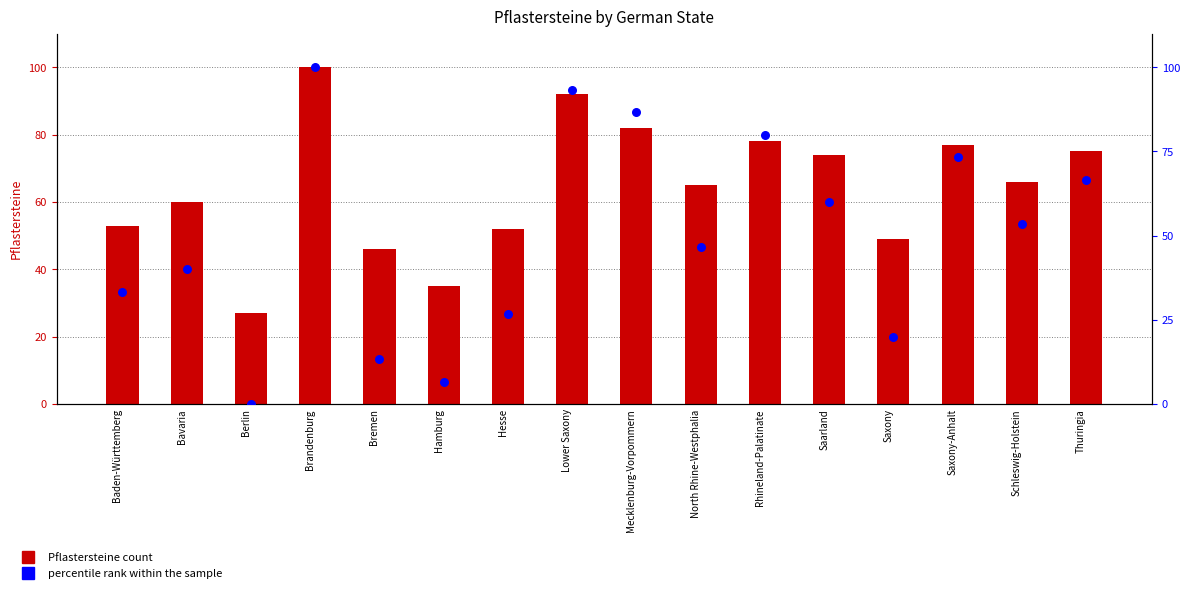

Which series reaches the maximum Y coordinate?

Pflastersteine